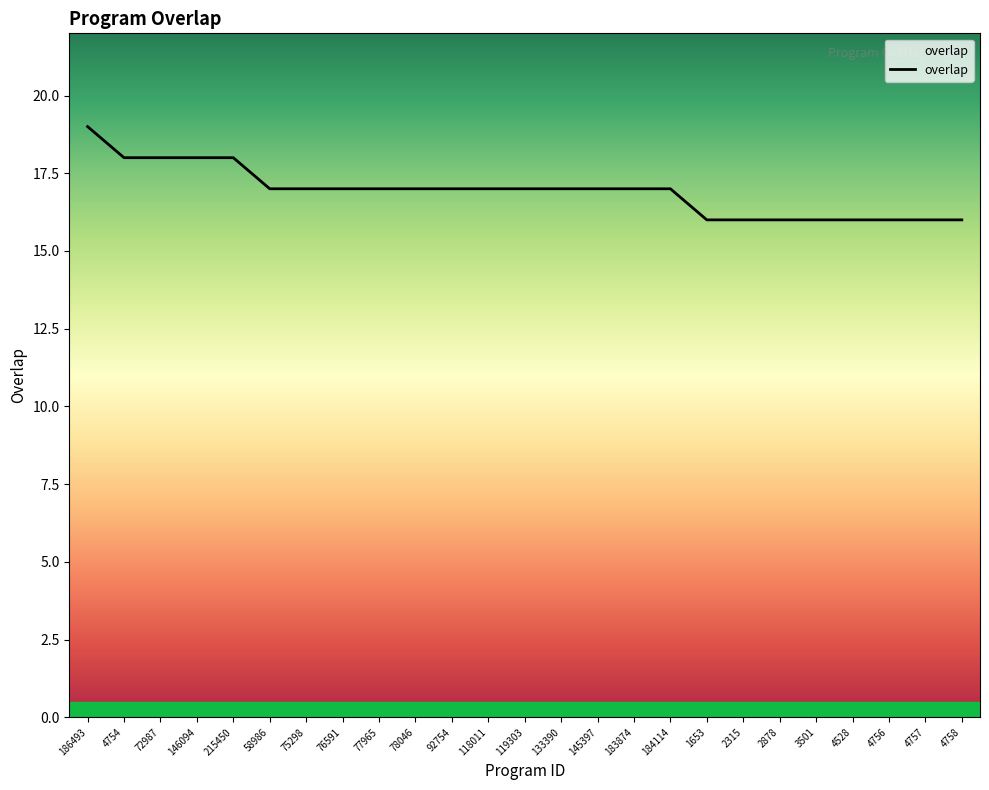

The value at 75298 is 17. True or false?

True